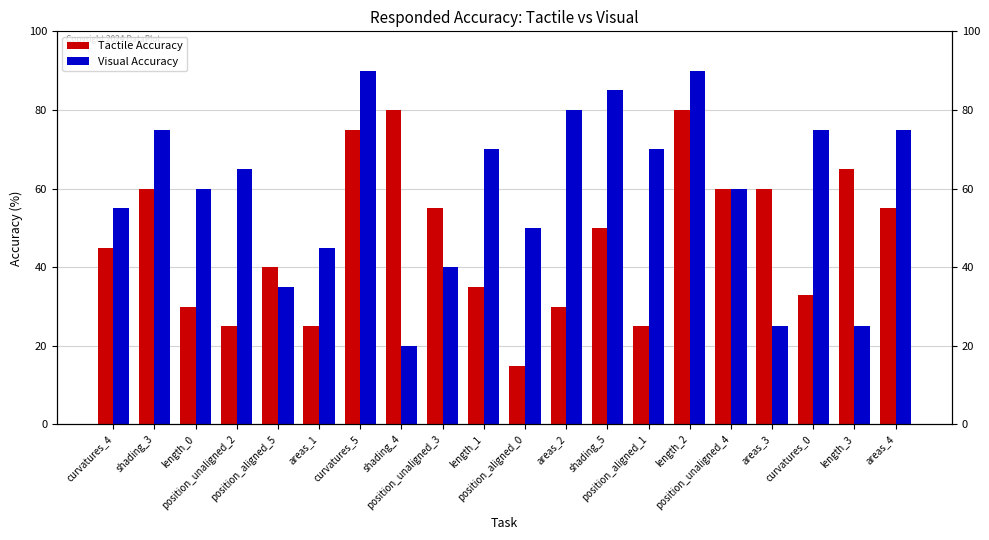

Is it true that Visual Accuracy equals 15 at areas_3?

False